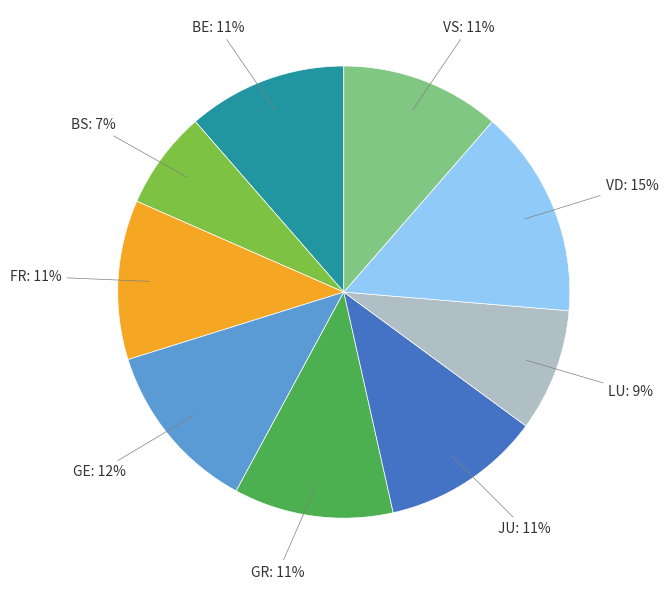

Is there a majority slice in this chart?

No